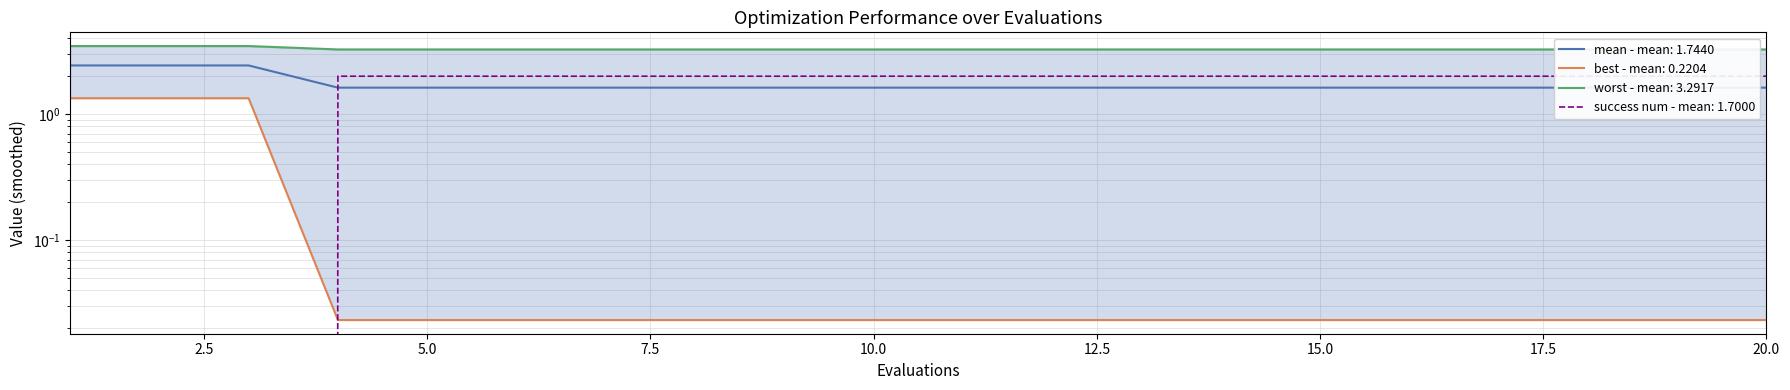

Is this an area chart (filled region under the line)?

No